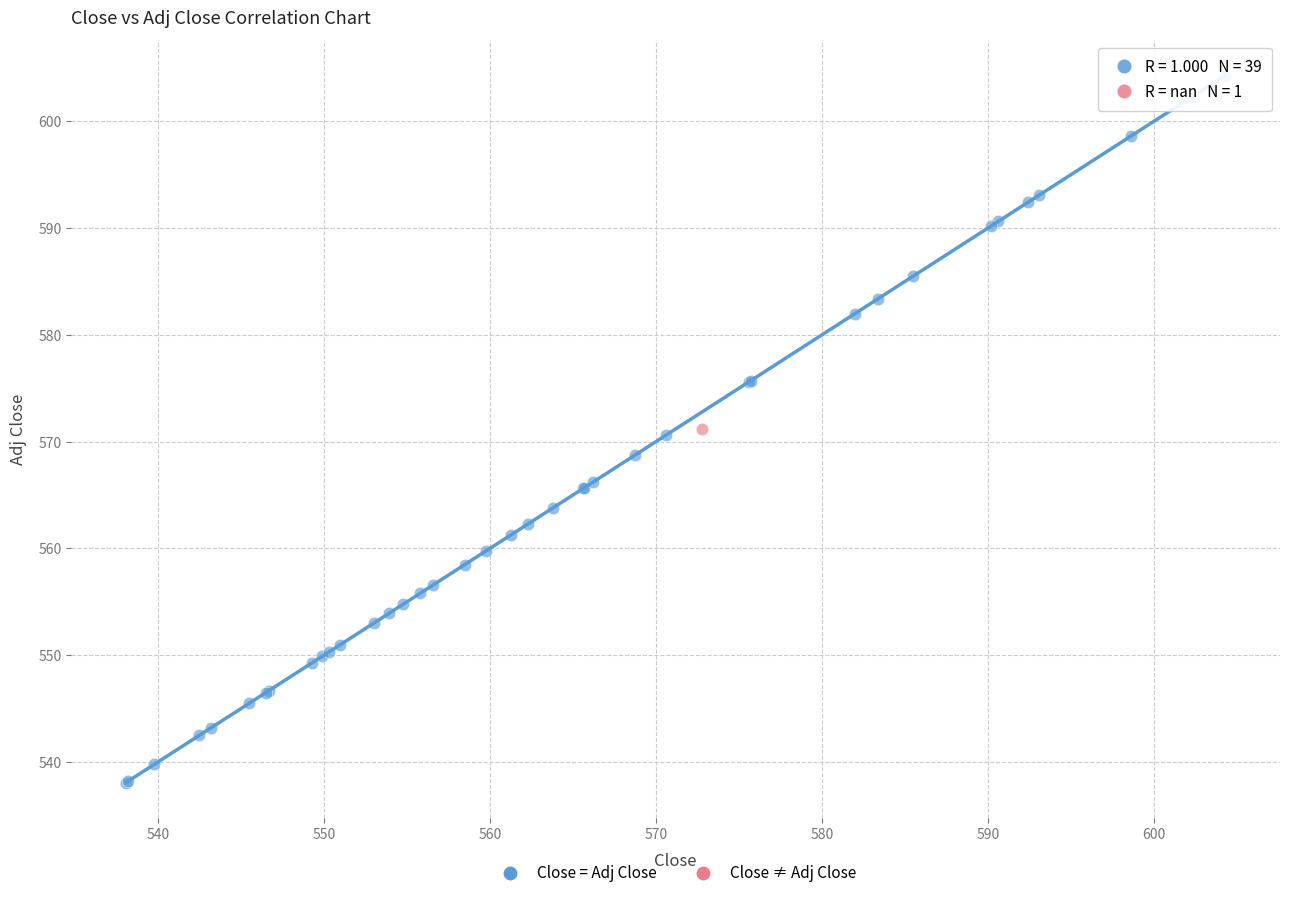

What are all the series names shown in the legend?

Close = Adj Close, Close ≠ Adj Close